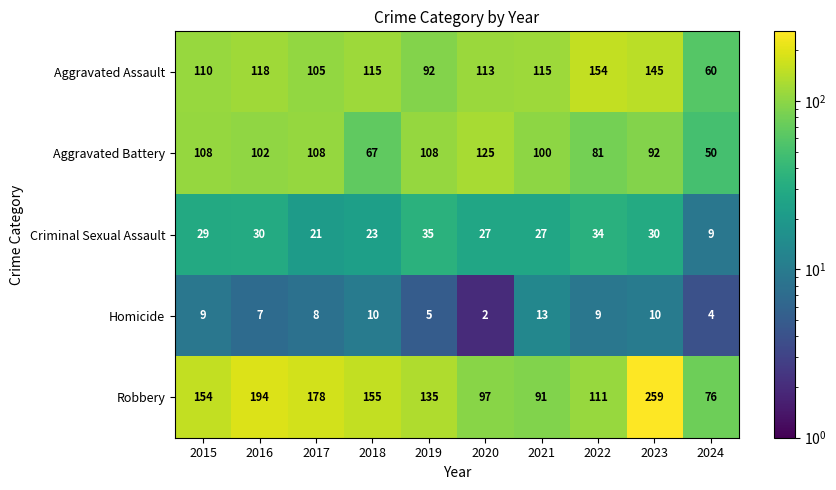

Which series has the largest total across all categories?

Robbery